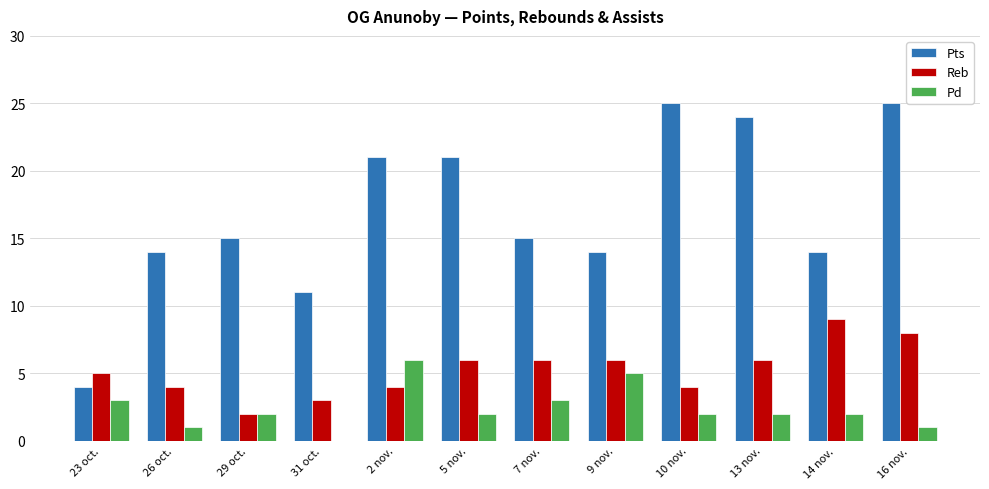

Are the bars horizontal?

No